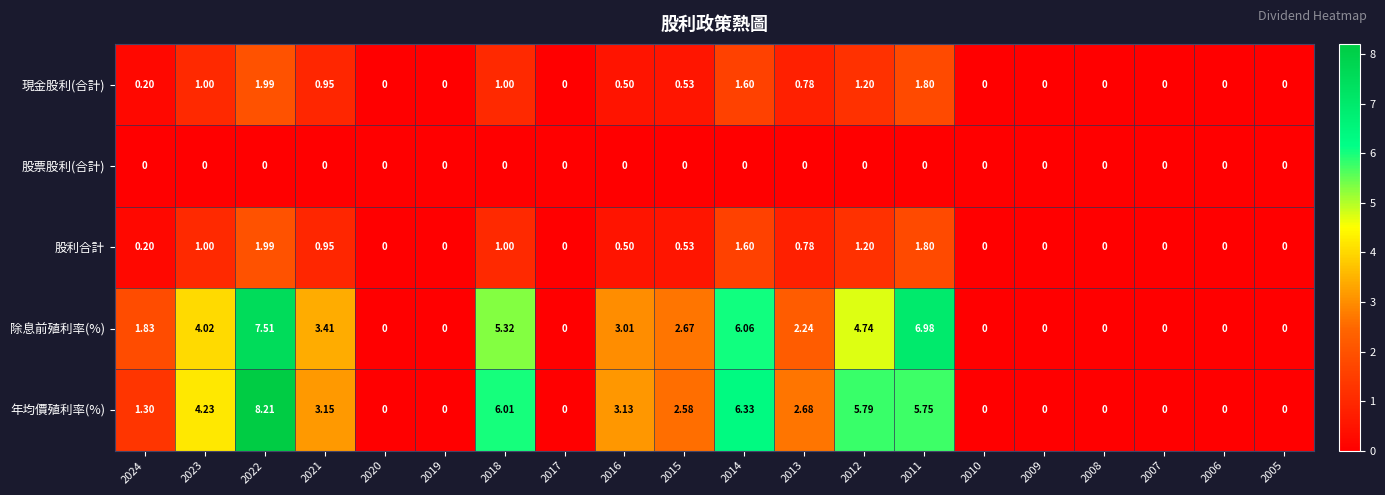

How many distinct data groups are displayed?

5